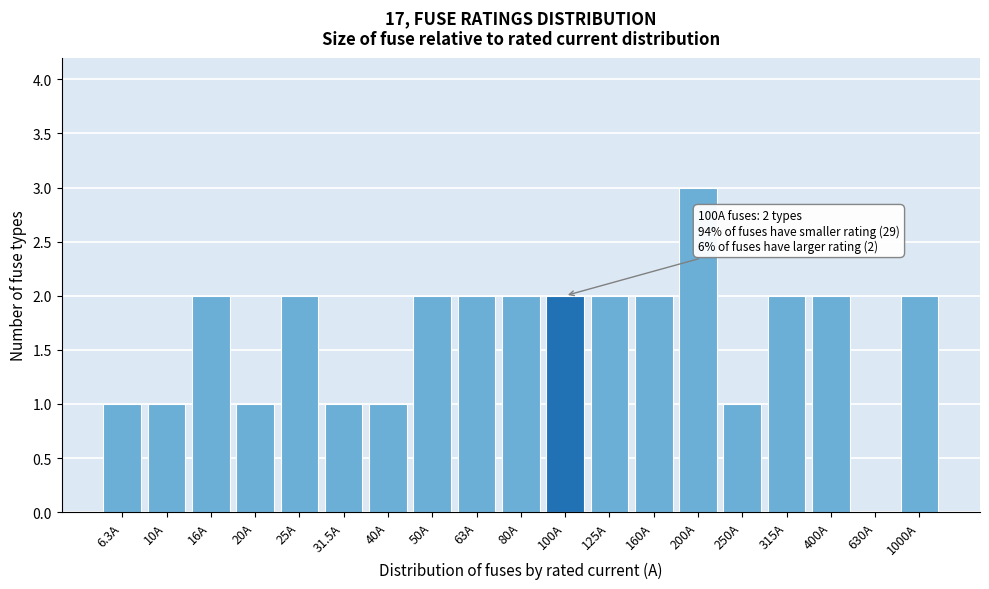

Reading right to left, what are all the values shown in this chart?

1000A=2	630A=0	400A=2	315A=2	250A=1	200A=3	160A=2	125A=2	100A=2	80A=2	63A=2	50A=2	40A=1	31.5A=1	25A=2	20A=1	16A=2	10A=1	6.3A=1